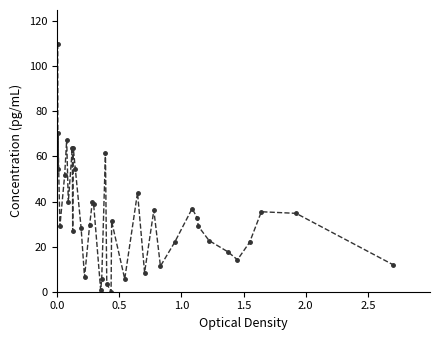

What is the maximum value shown in the chart?

110.0